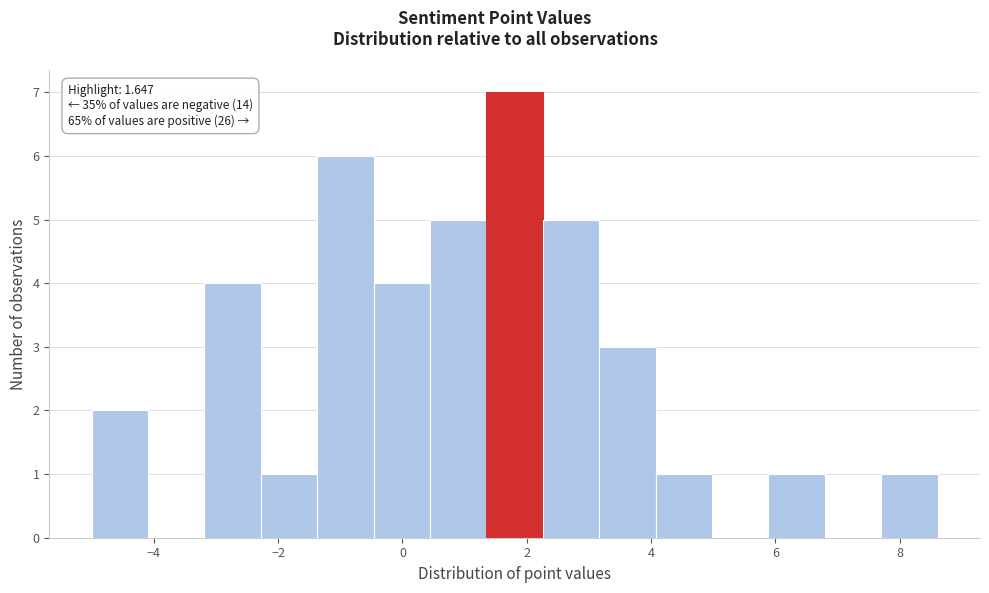

Over which range of the x-axis is the bar tallest?

1.4 to 2.2